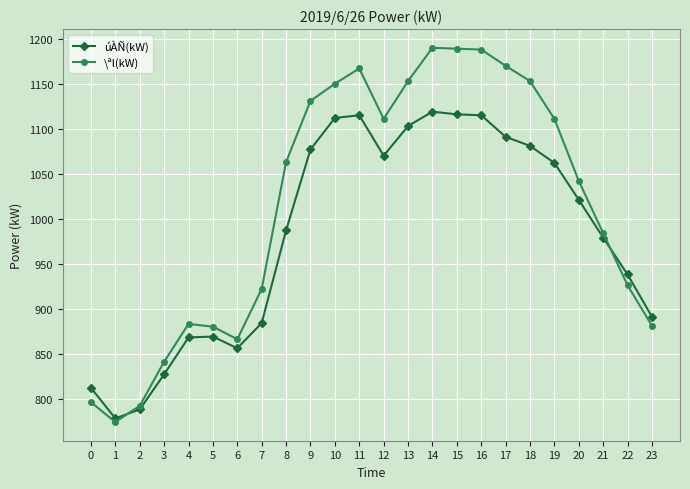

Rank the series by their average value, from highest to lowest.

\ªl(kW), úÀÑ(kW)